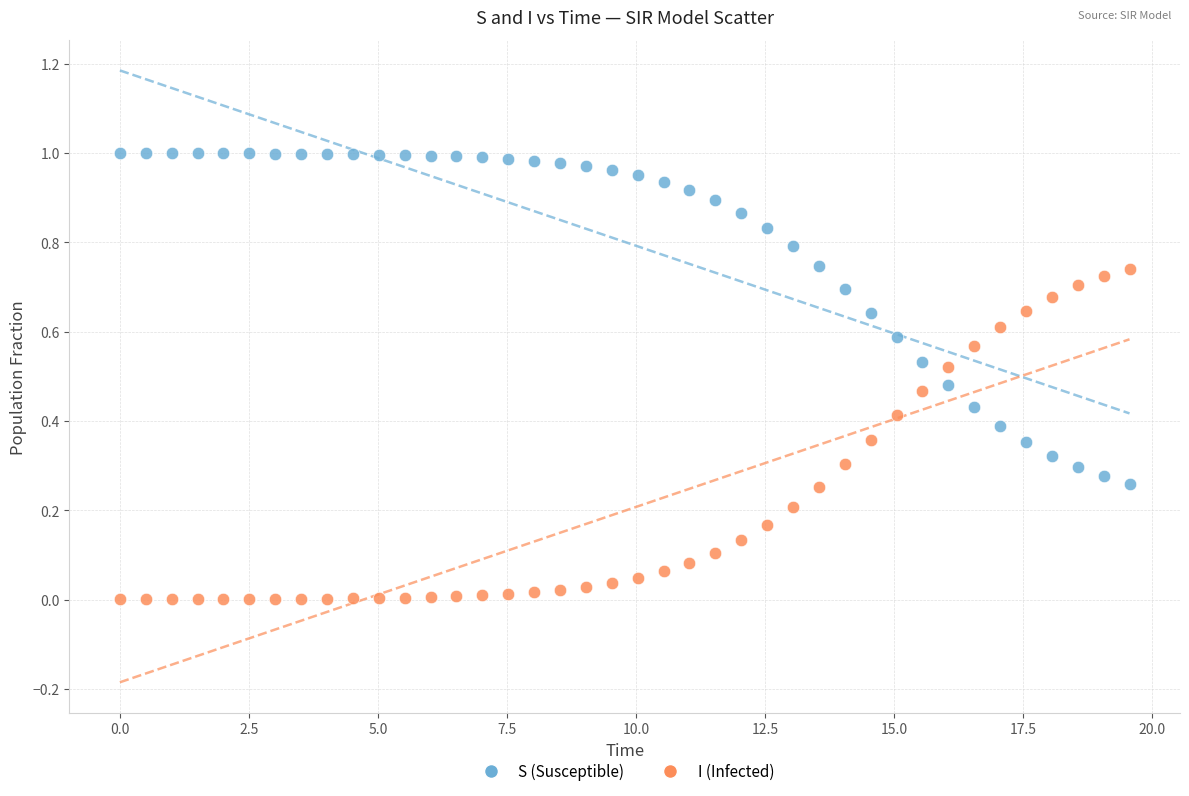

Across all data points, what is the range of X values (max minus min)?

19.6